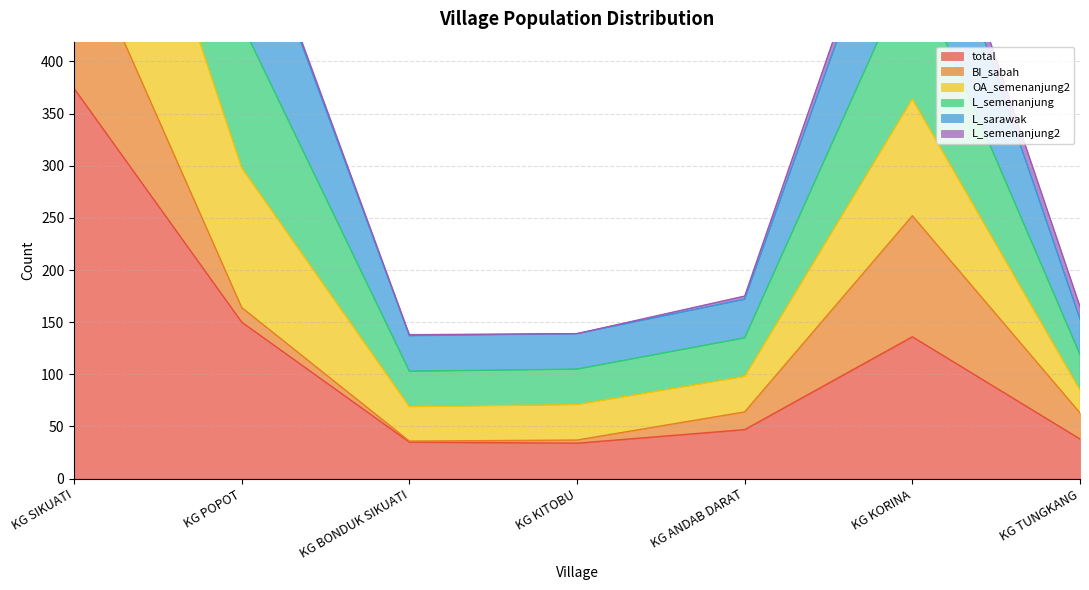

At which label is OA_semenanjung2 closest to 722?

KG KORINA